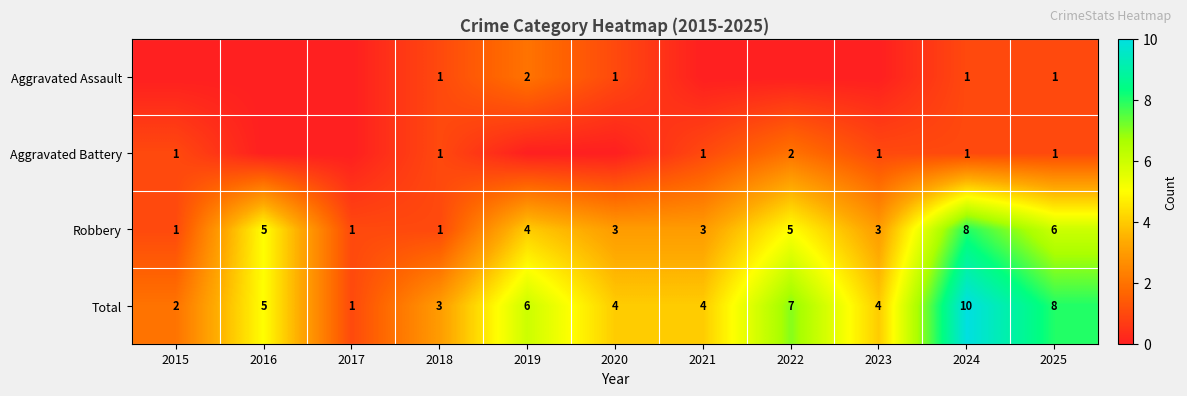

The value of Robbery at 2023 is 3. True or false?

True